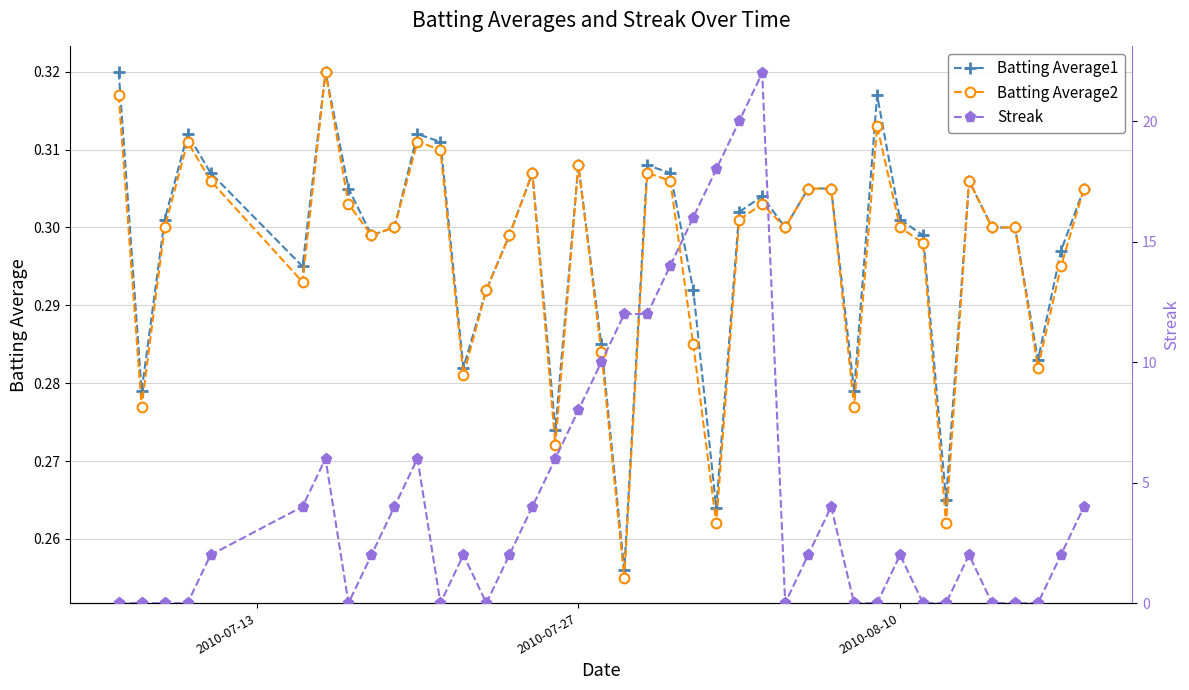

Which series has the largest range (max minus min)?

Streak